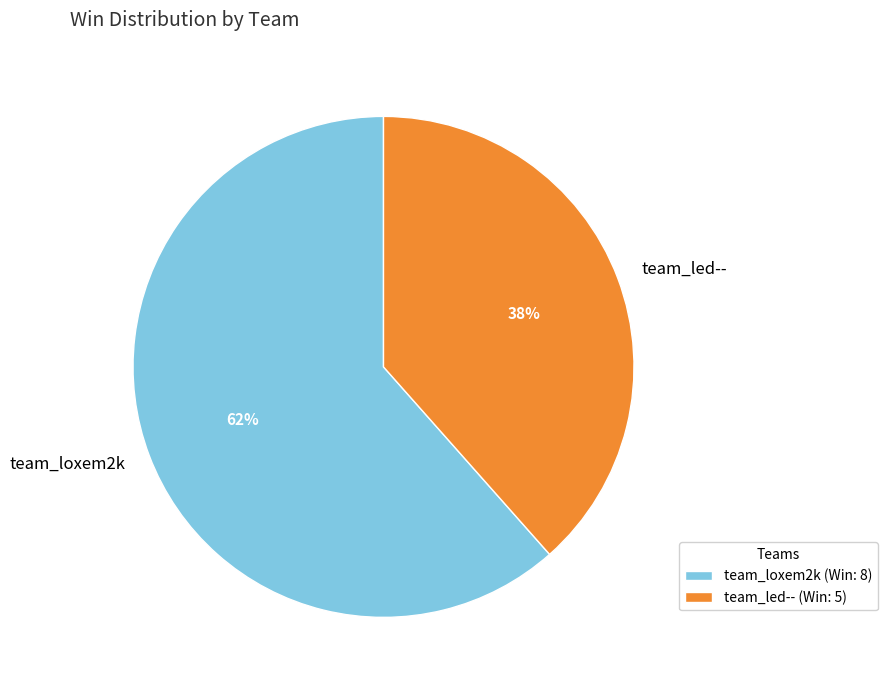

The team_led-- slice represents 38% of the pie. True or false?

True